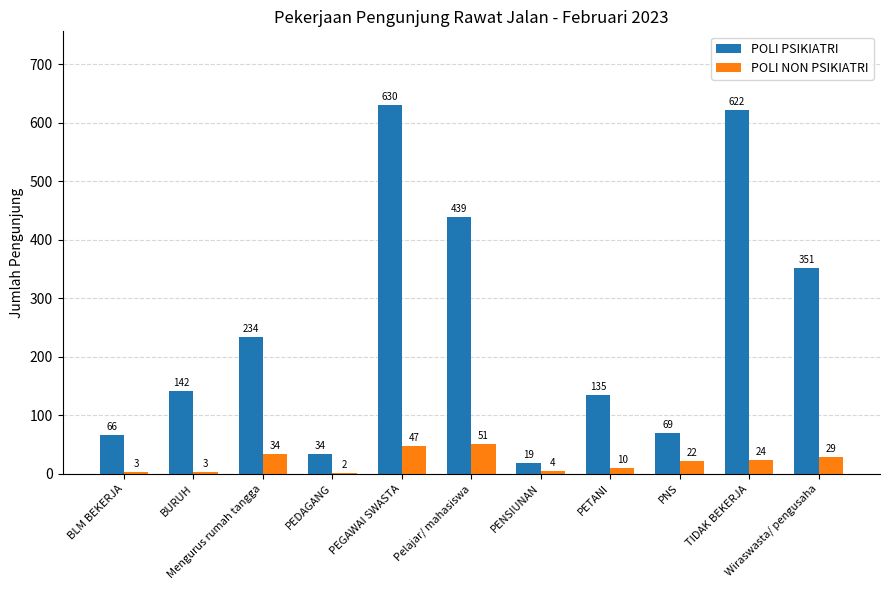

How many distinct data groups are displayed?

2